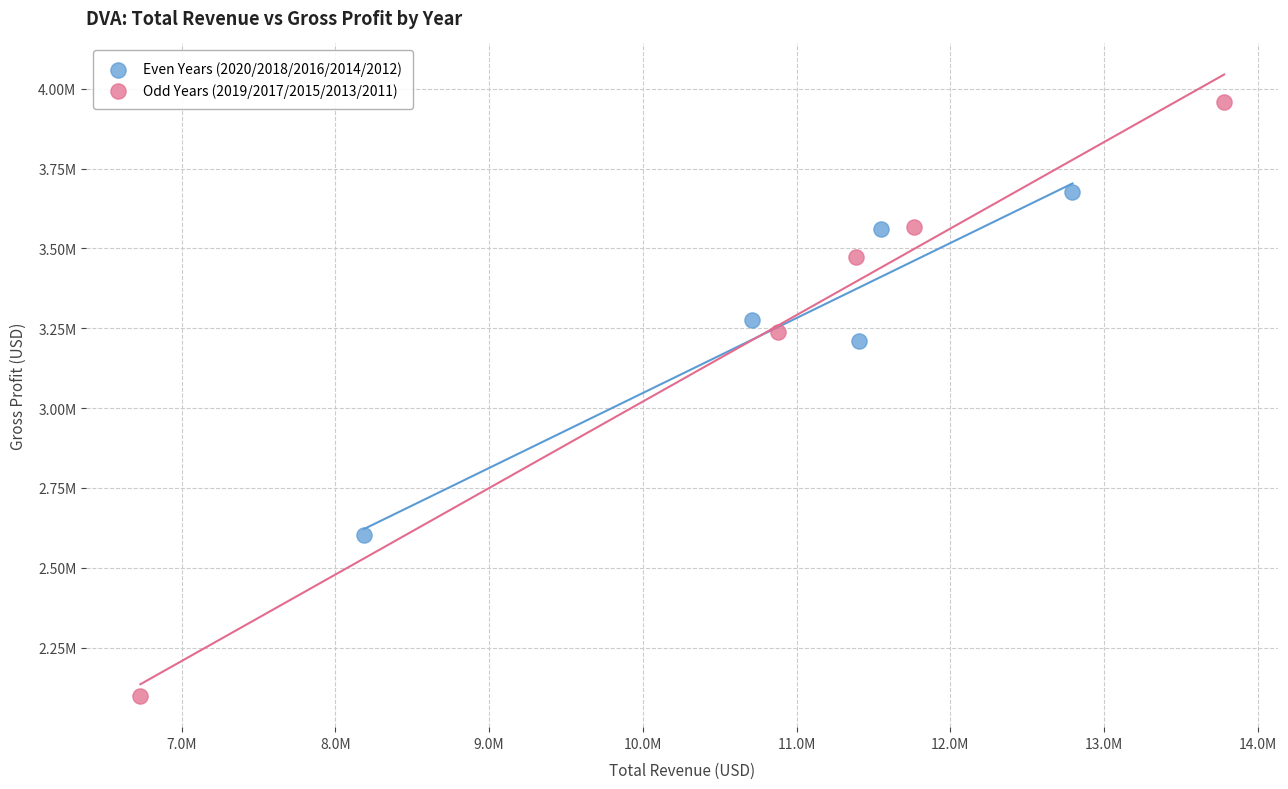

What are all the series names shown in the legend?

Even Years (2020/2018/2016/2014/2012), Odd Years (2019/2017/2015/2013/2011)